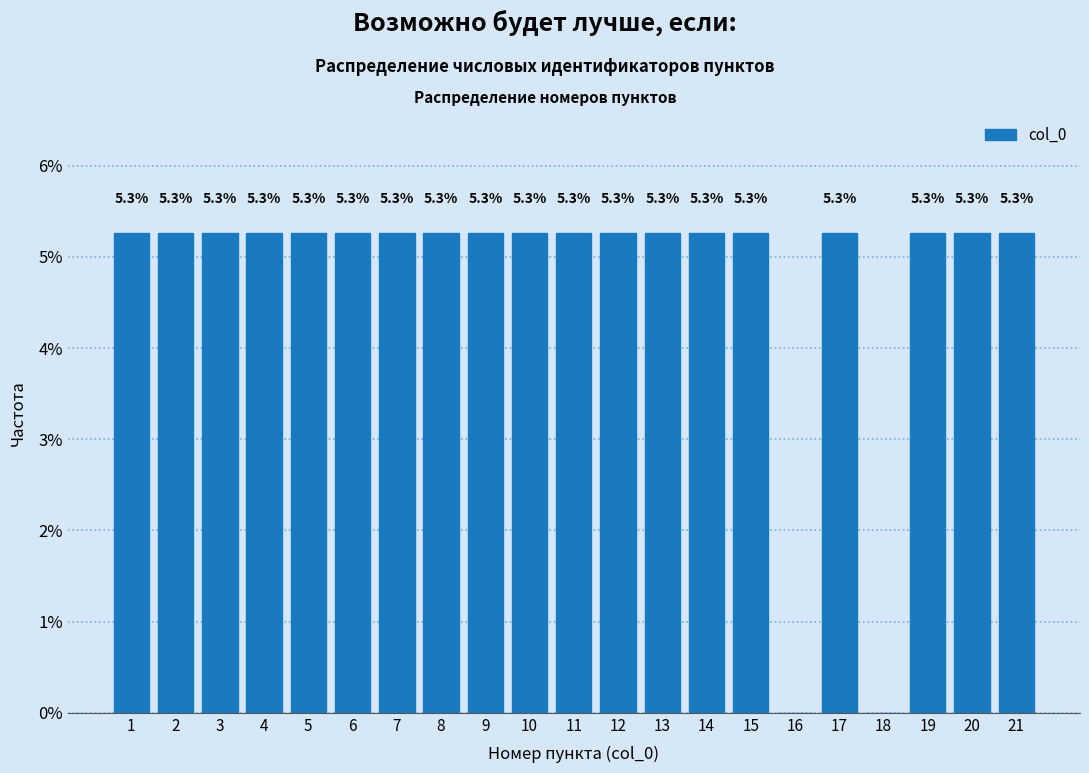

Reading left to right, extract all data points from this chart.

1=5.3	2=5.3	3=5.3	4=5.3	5=5.3	6=5.3	7=5.3	8=5.3	9=5.3	10=5.3	11=5.3	12=5.3	13=5.3	14=5.3	15=5.3	16=0.0	17=5.3	18=0.0	19=5.3	20=5.3	21=5.3